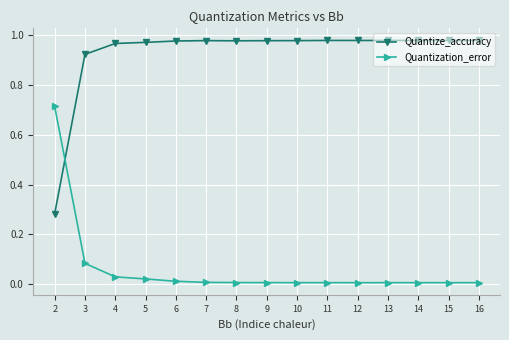

What are all the series names shown in the legend?

Quantize_accuracy, Quantization_error